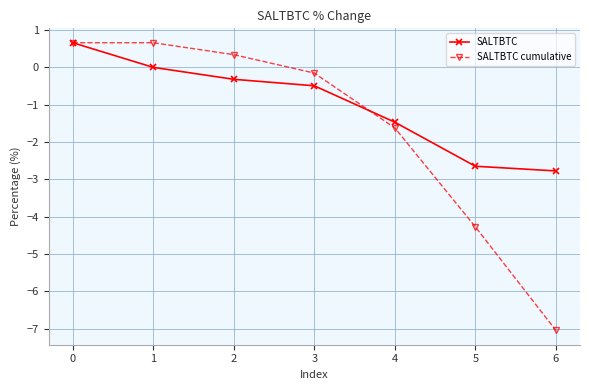

Reading right to left, what are all the values shown in this chart?

SALTBTC: -2.8	-2.6	-1.5	-0.5	-0.3	0.0	0.7
SALTBTC cumulative: -7.0	-4.3	-1.6	-0.2	0.3	0.7	0.7